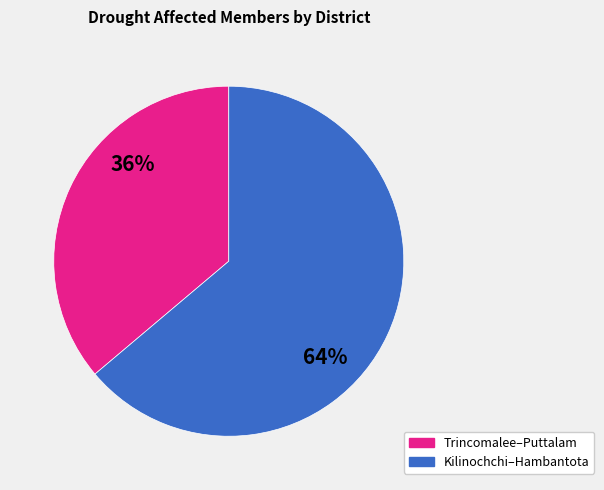

Does any single category account for the majority?

Yes